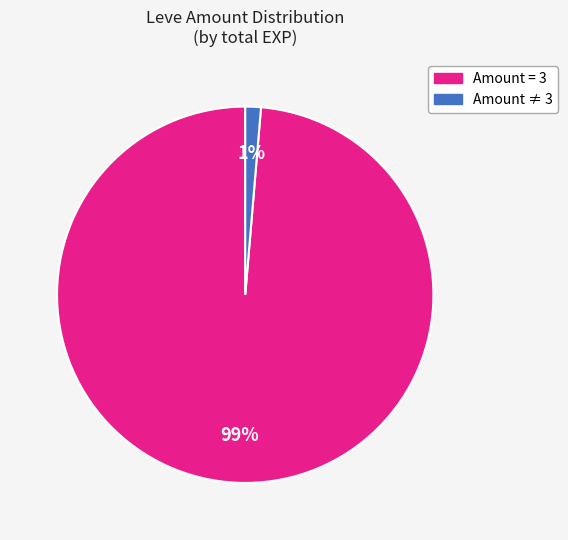

Is there a majority slice in this chart?

Yes